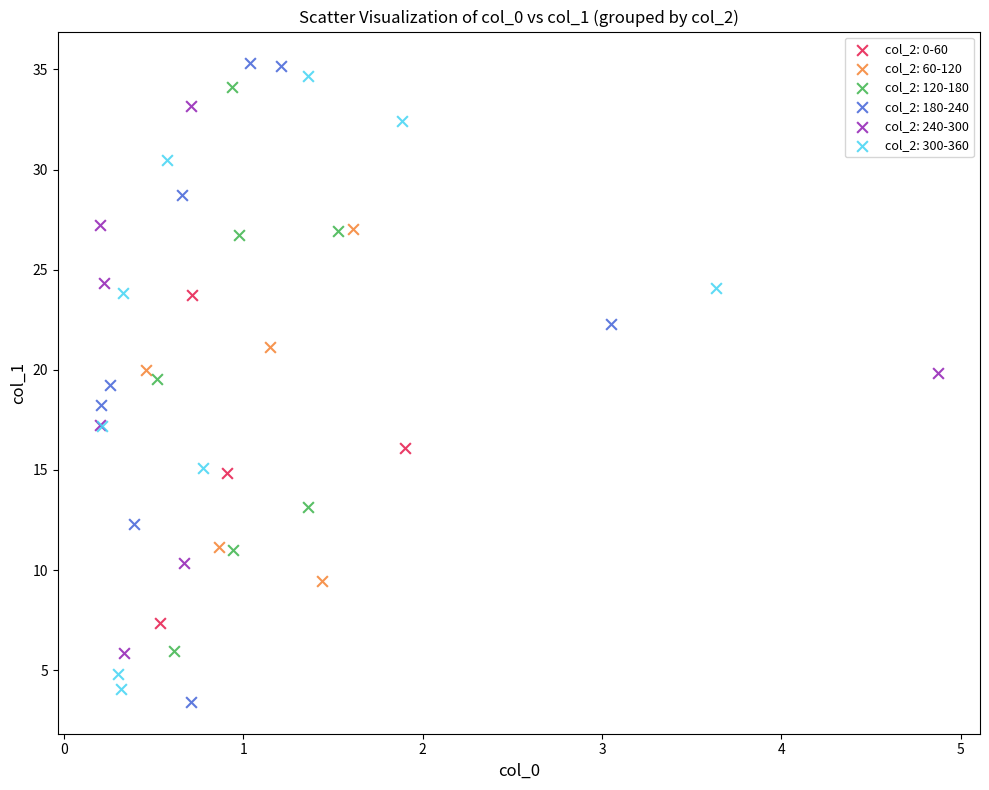

Which series has the largest Y range (max minus min)?

col_2: 180-240